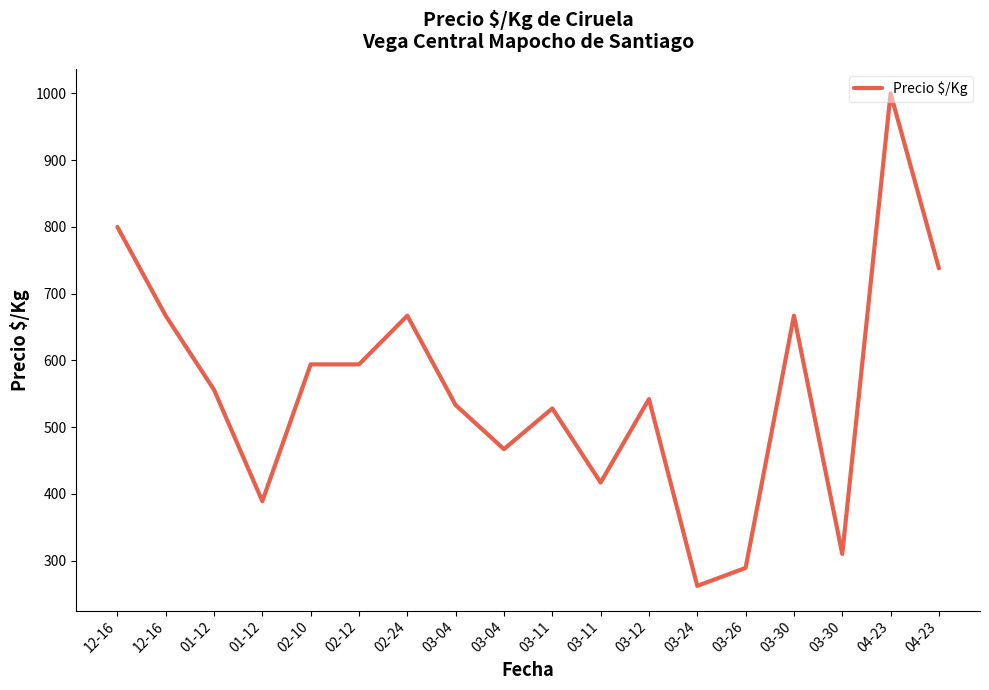

How many series are shown in this chart?

1